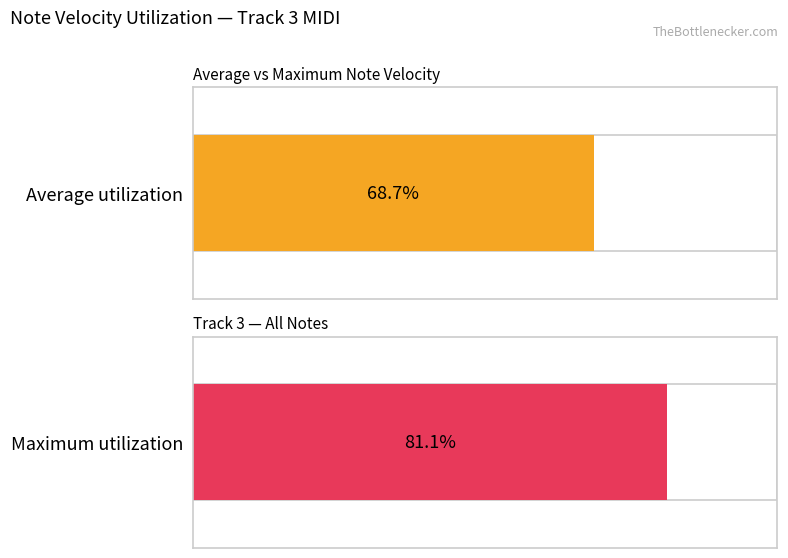

Are the bars horizontal?

Yes